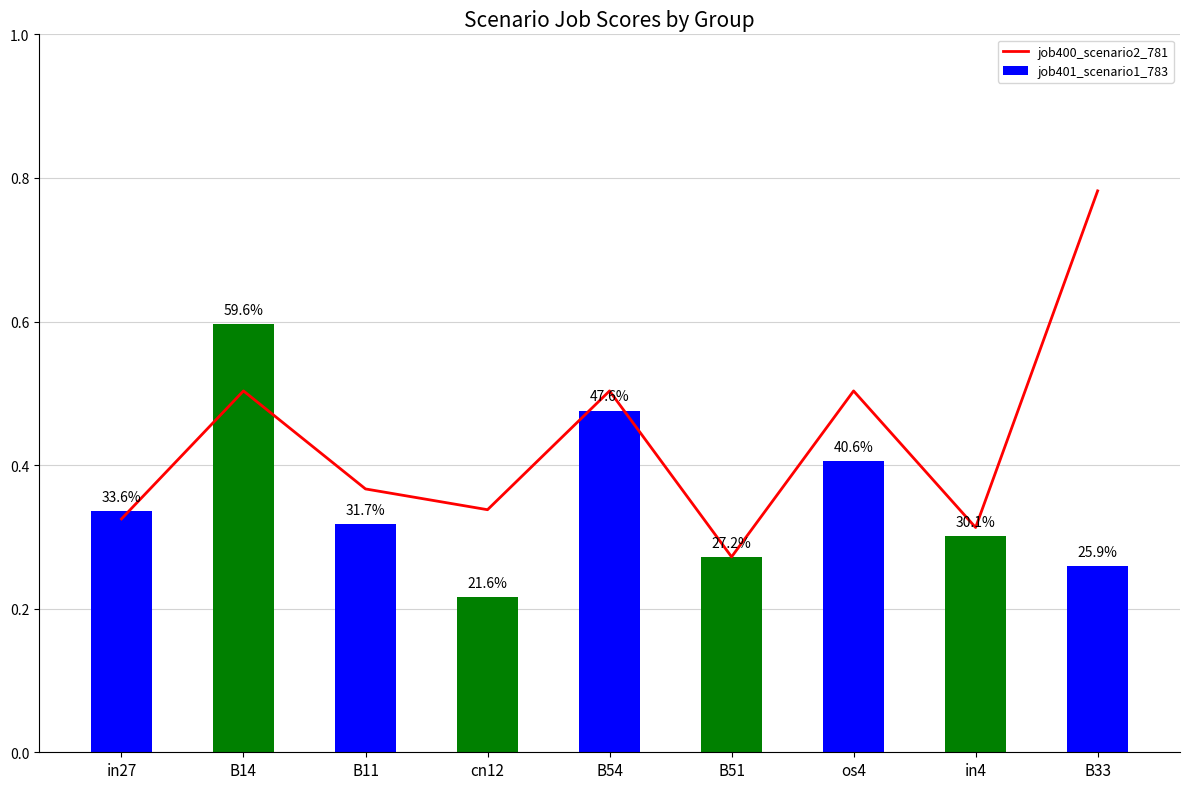

Is it true that job400_scenario2_781 equals 0.3 at in27?

True